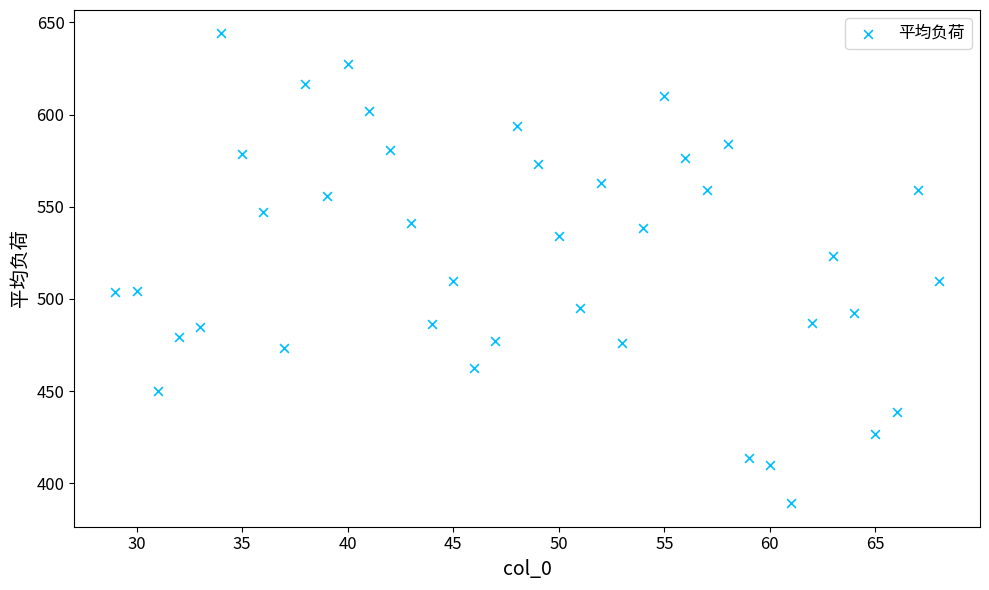

What is the range of Y values (max minus min)?

254.9